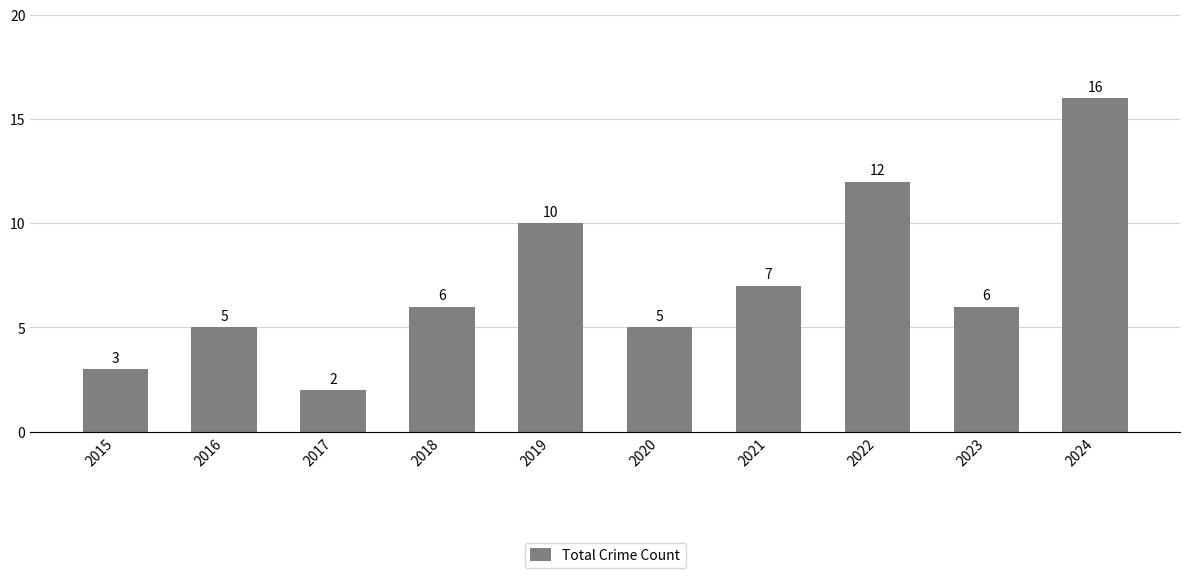

Does the chart contain stacked bars?

No